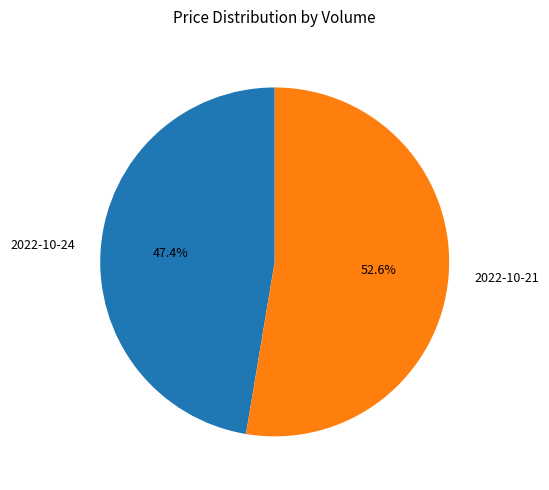

To the nearest percent, what is the difference between the largest and smallest slice percentages?

5%